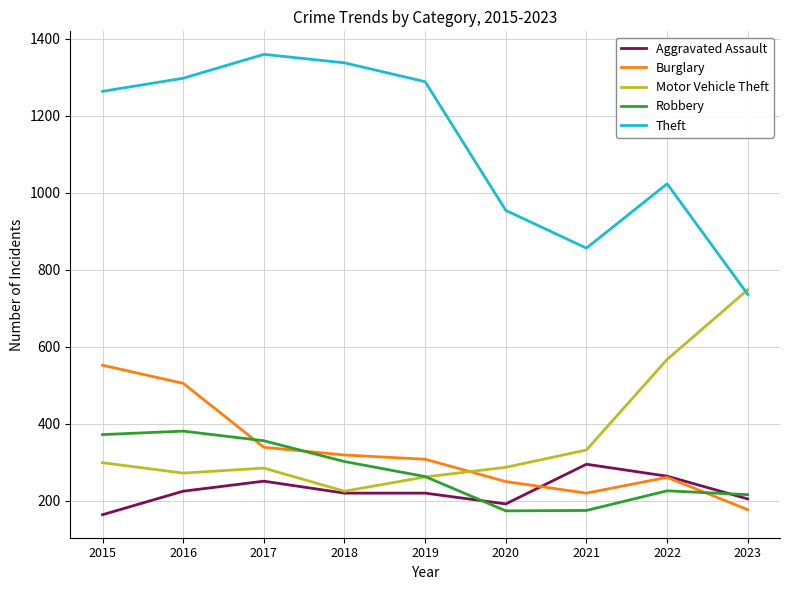

List the series in order of their peak value, lowest first.

Aggravated Assault, Robbery, Burglary, Motor Vehicle Theft, Theft